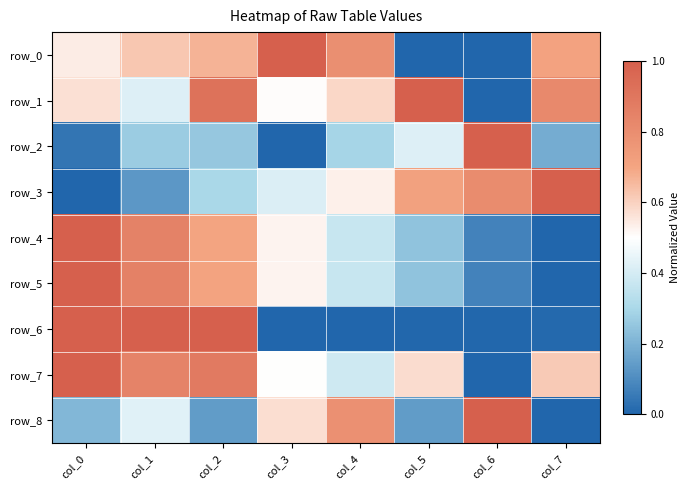

Between col_6 and col_1, which is larger?

col_1